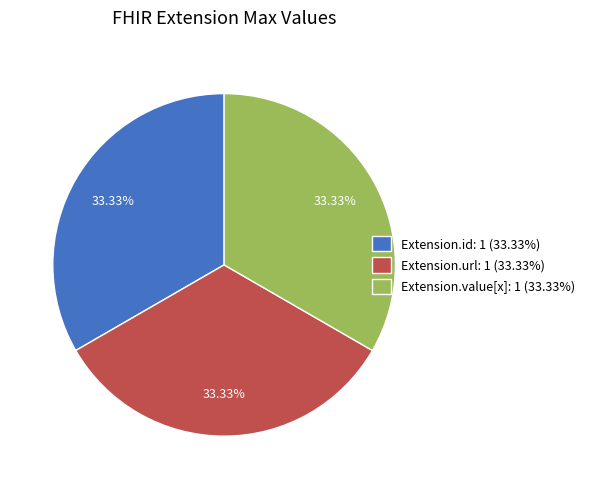

Approximately how many times larger is the value at Extension.id: 1 (33.33%) compared to Extension.url: 1 (33.33%)?

1.0